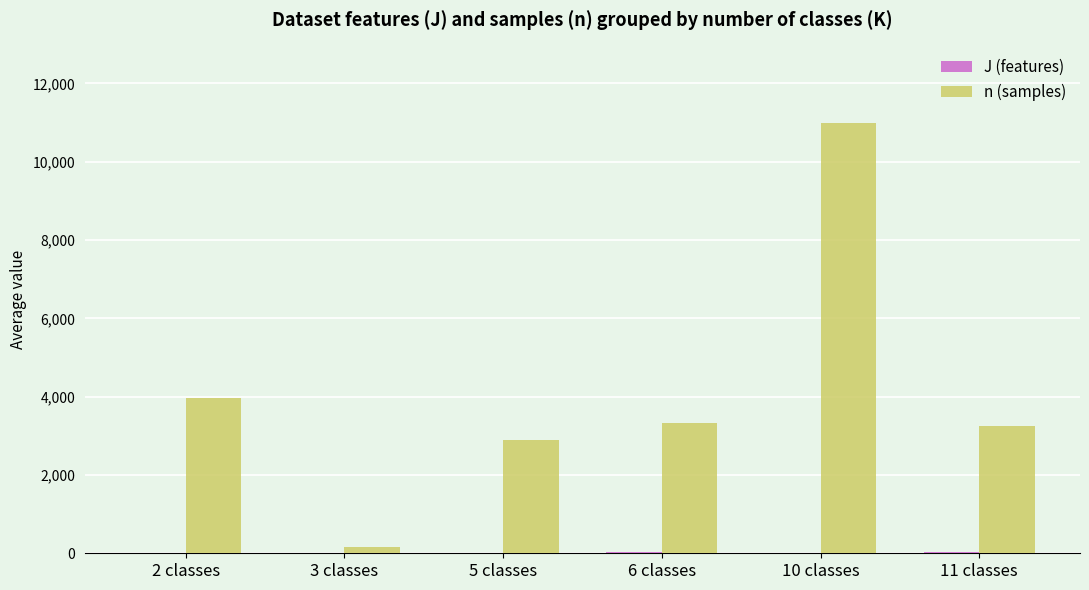

The value of n (samples) at 6 classes is 3324.5. True or false?

True